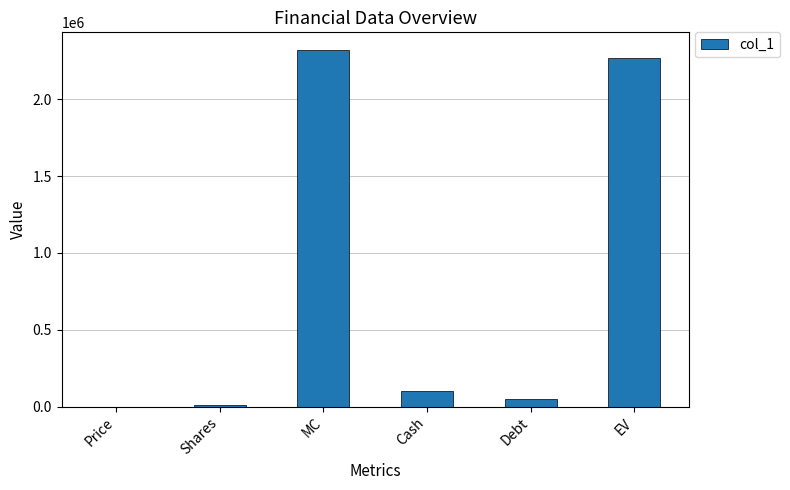

Between Price and EV, which is larger?

EV